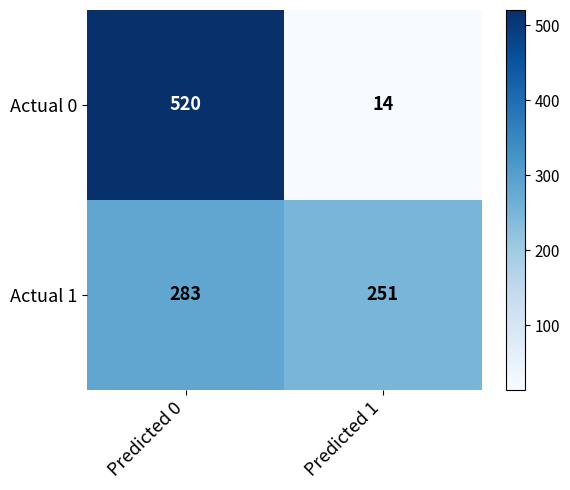

What is the difference between the maximum and minimum values in the Actual 0 series?

506